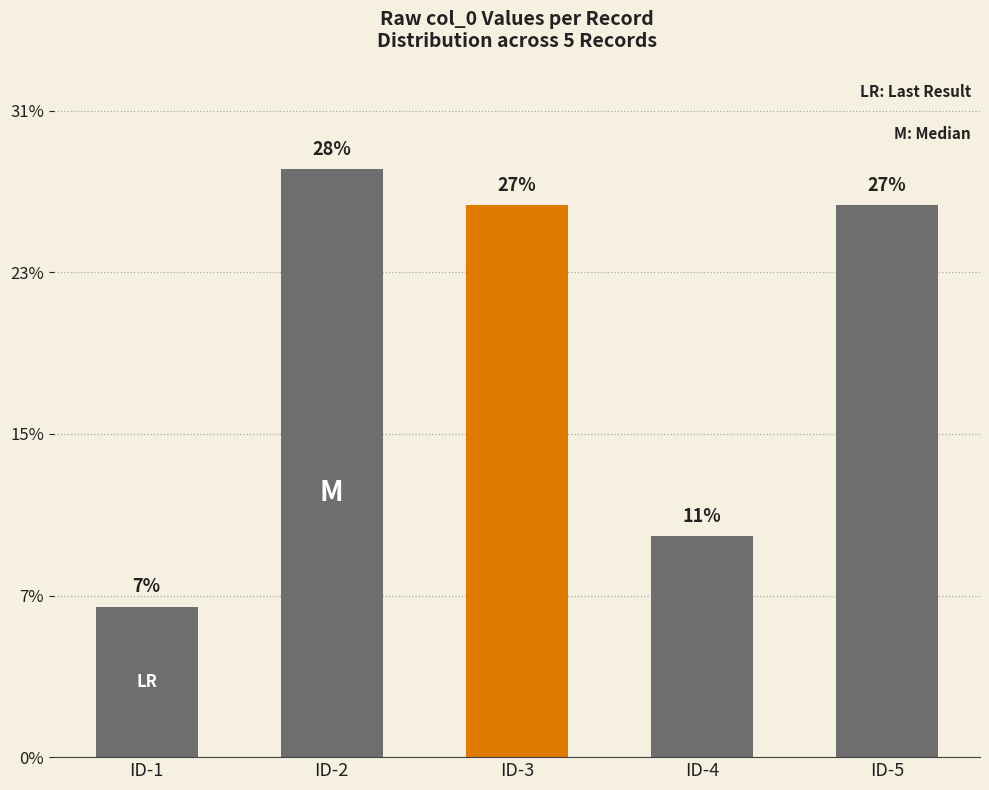

Are the bars horizontal?

No